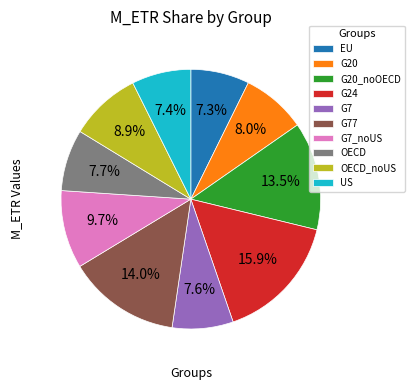

Which category has the biggest portion of the pie?

G24